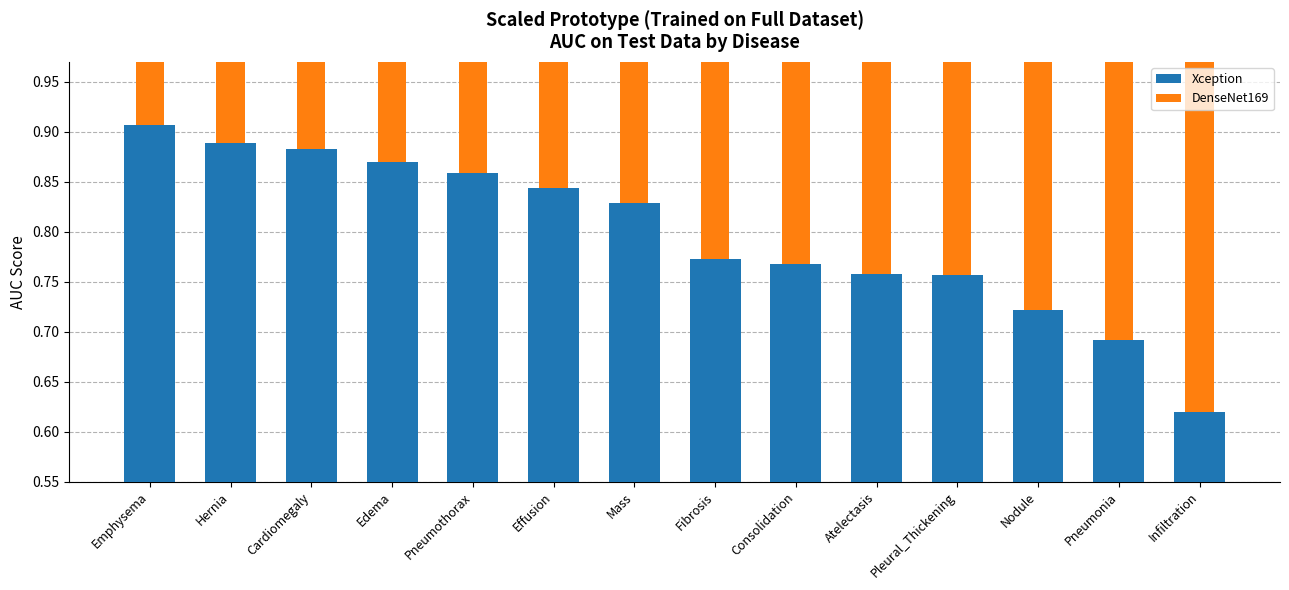

Which series has the widest spread of values?

Xception